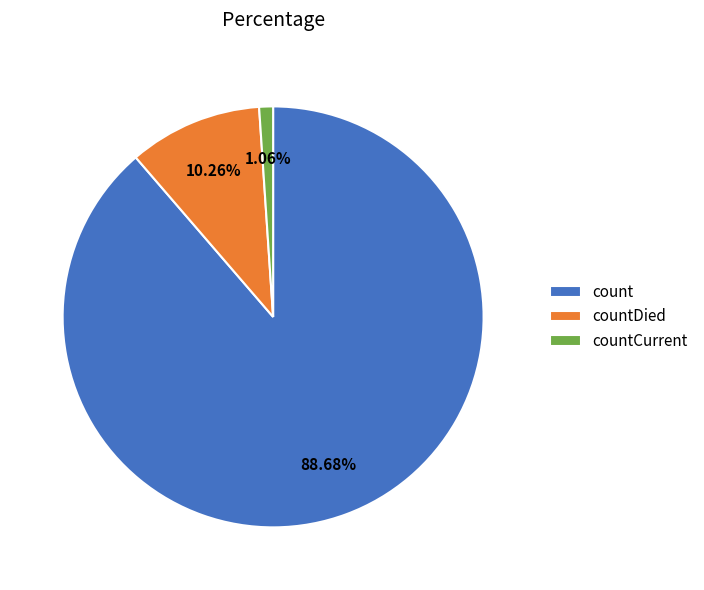

What percentage is the countDied slice, to the nearest percent?

10%